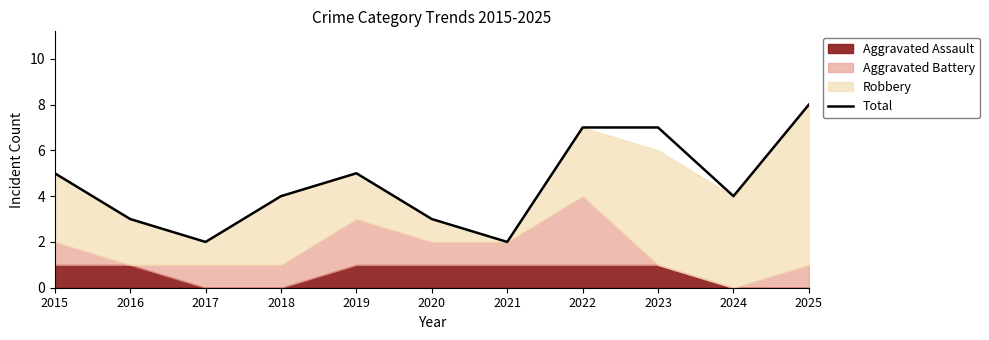

Where does the data first go above 4?

2015